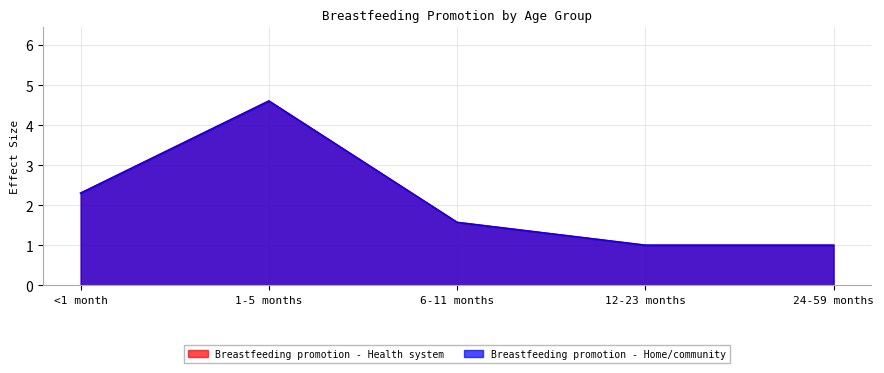

At <1 month, list the series in order from smallest to largest.

Breastfeeding promotion - Health system, Breastfeeding promotion - Home/community